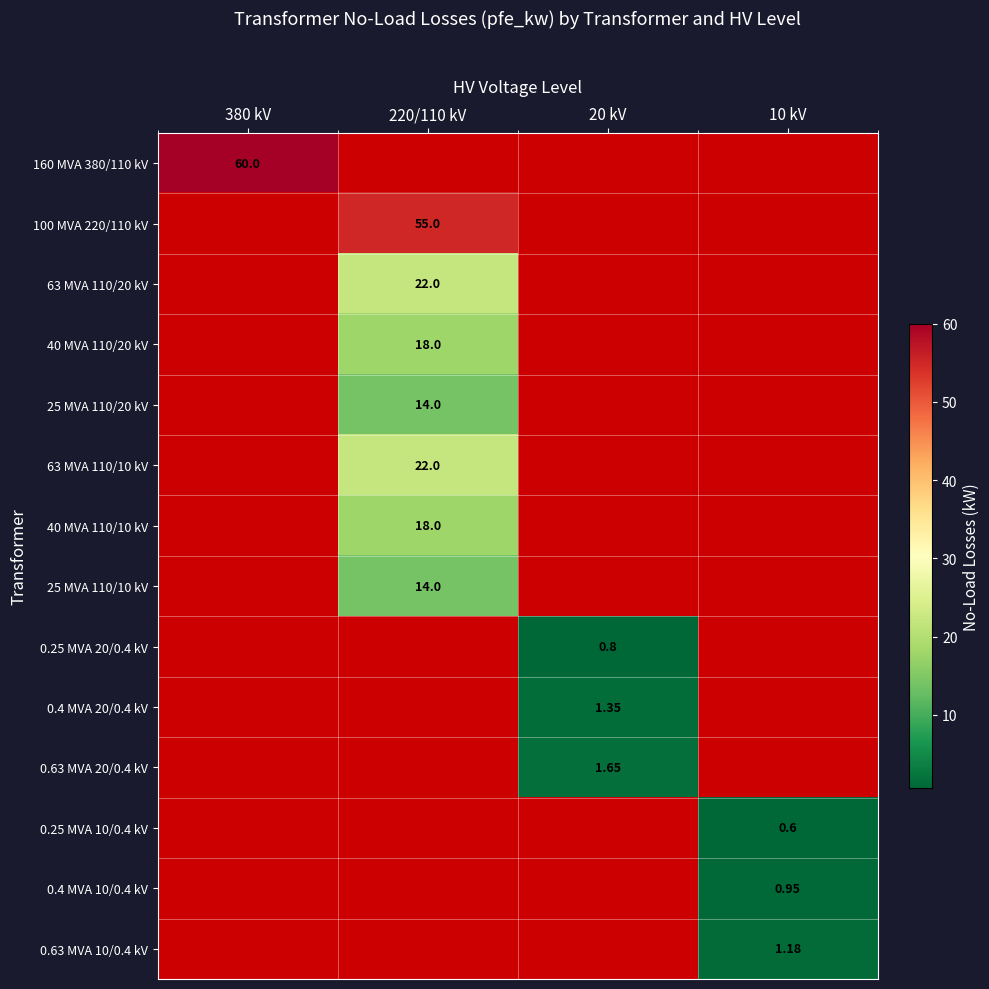

How many categories are shown in the chart?

4